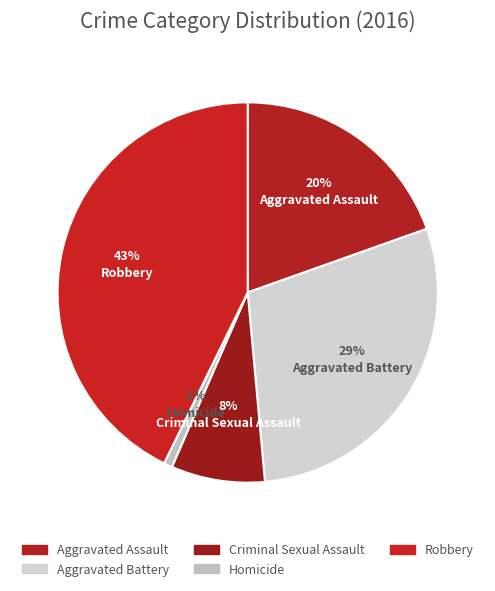

What is the ratio of the value at Homicide to the value at Criminal Sexual Assault?

0.1